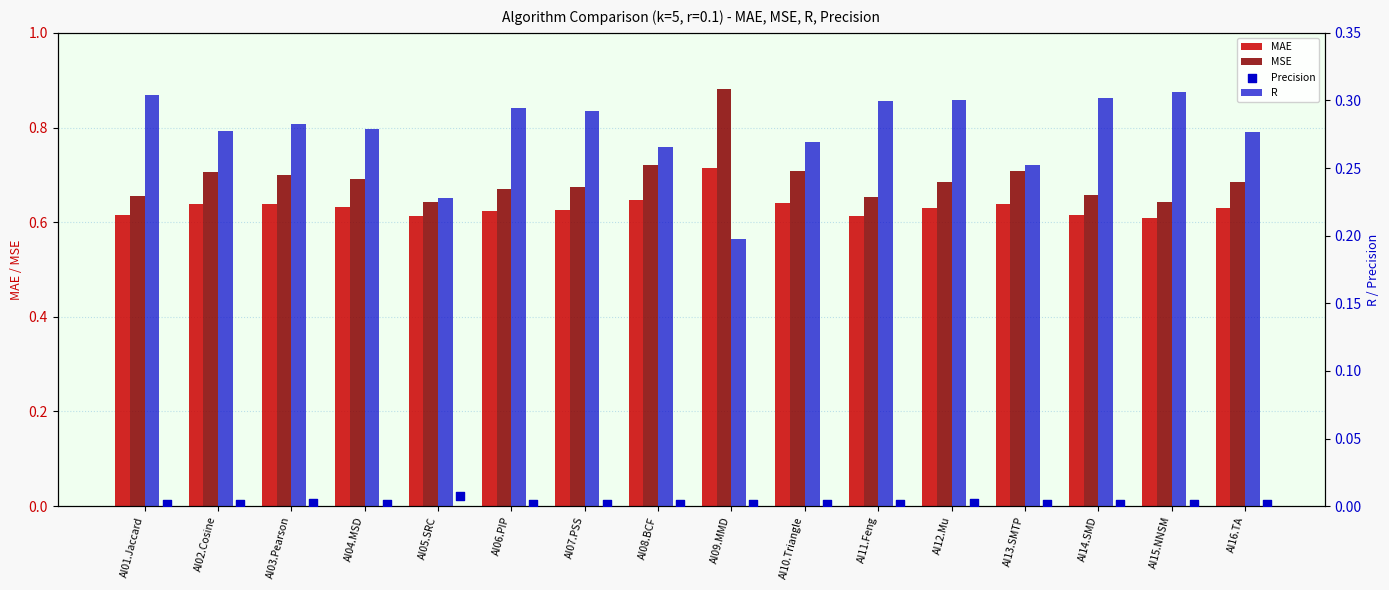

What is the total value across all series at AI10.Triangle?

1.6